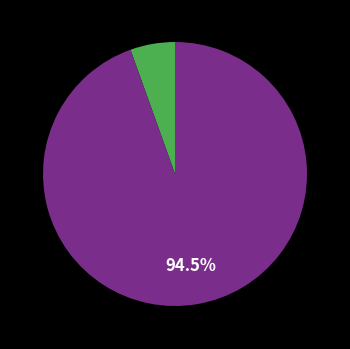

Is there a majority slice in this chart?

Yes